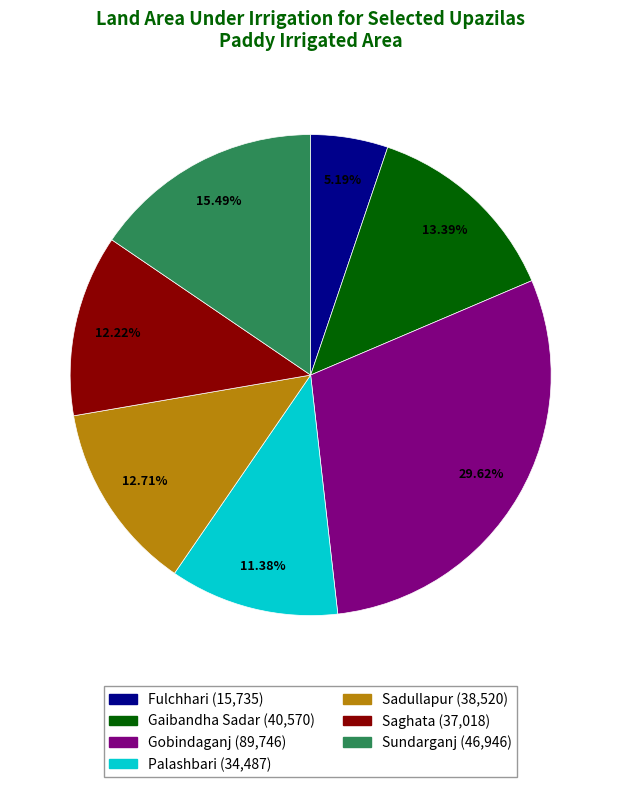

What percentage is NOT represented by Gobindaganj?

70.4%